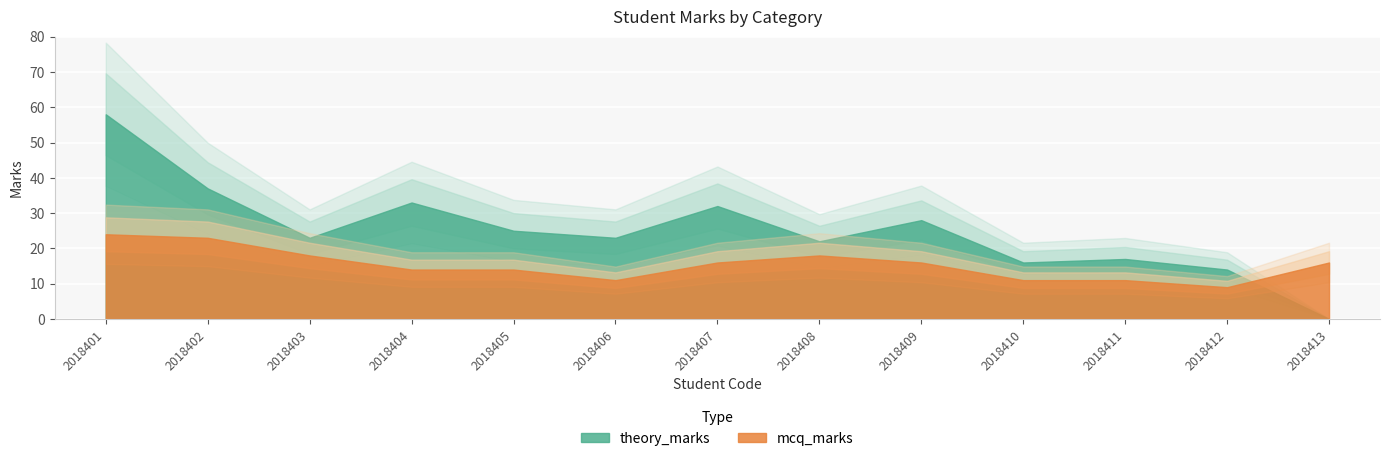

How many distinct data groups are displayed?

2